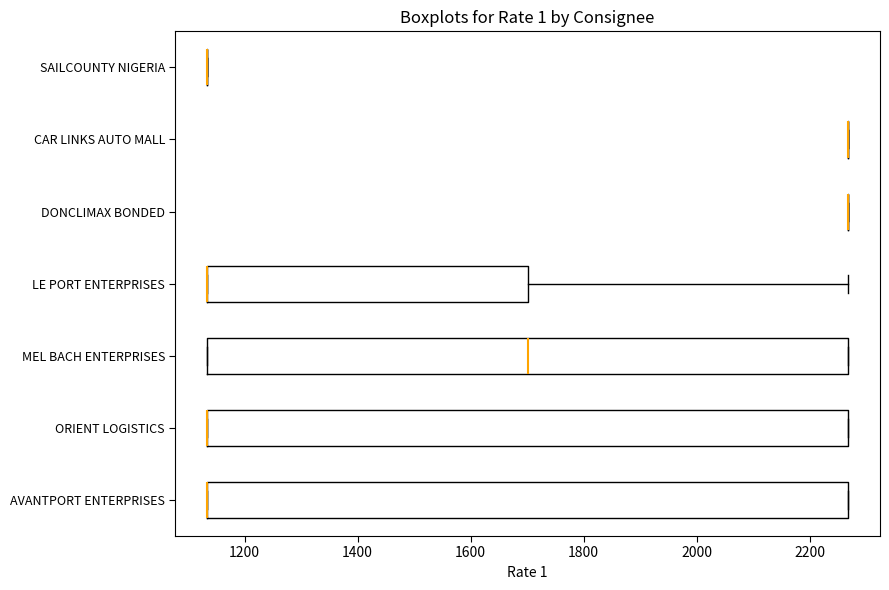

Reading bottom to top, read every box against the x-axis: the position of its median line, the range the box covers, and the ends of its whiskers. The values are not printed on the chart, so give them approximately, as read against the axis.

AVANTPORT ENTERPRISES: median 1140 (drawn on the box's left edge), box 1140 to 2260, whiskers 1140 to 2260
ORIENT LOGISTICS: median 1140 (drawn on the box's left edge), box 1140 to 2260, whiskers 1140 to 2260
MEL BACH ENTERPRISES: median 1700, box 1140 to 2260, whiskers 1140 to 2260
LE PORT ENTERPRISES: median 1140 (drawn on the box's left edge), box 1140 to 1700, whiskers 1140 to 2260
DONCLIMAX BONDED: box collapsed to a line at 2260, whiskers 2260 to 2260
CAR LINKS AUTO MALL: box collapsed to a line at 2260, whiskers 2260 to 2260
SAILCOUNTY NIGERIA: box collapsed to a line at 1140, whiskers 1140 to 1140